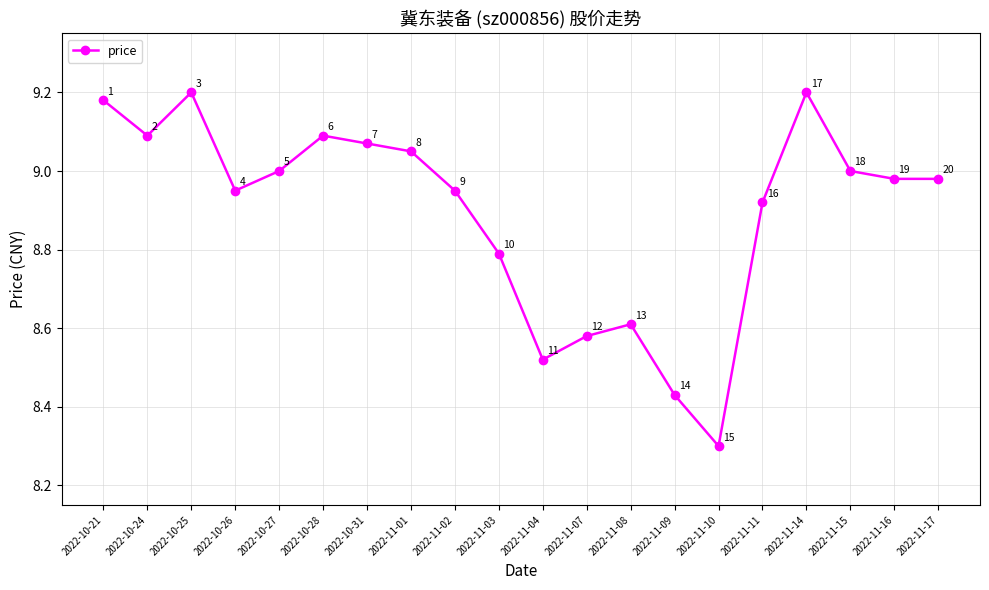

What value does the data have at 2022-11-08?

8.6